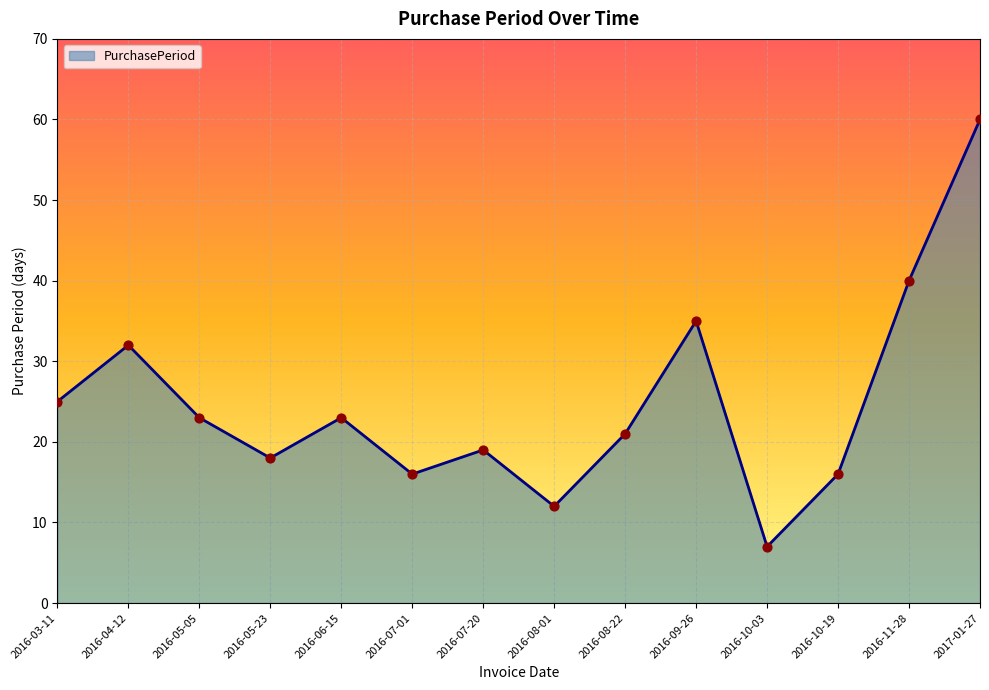

Between 2016-10-19 and 2016-07-20, which is larger?

2016-07-20